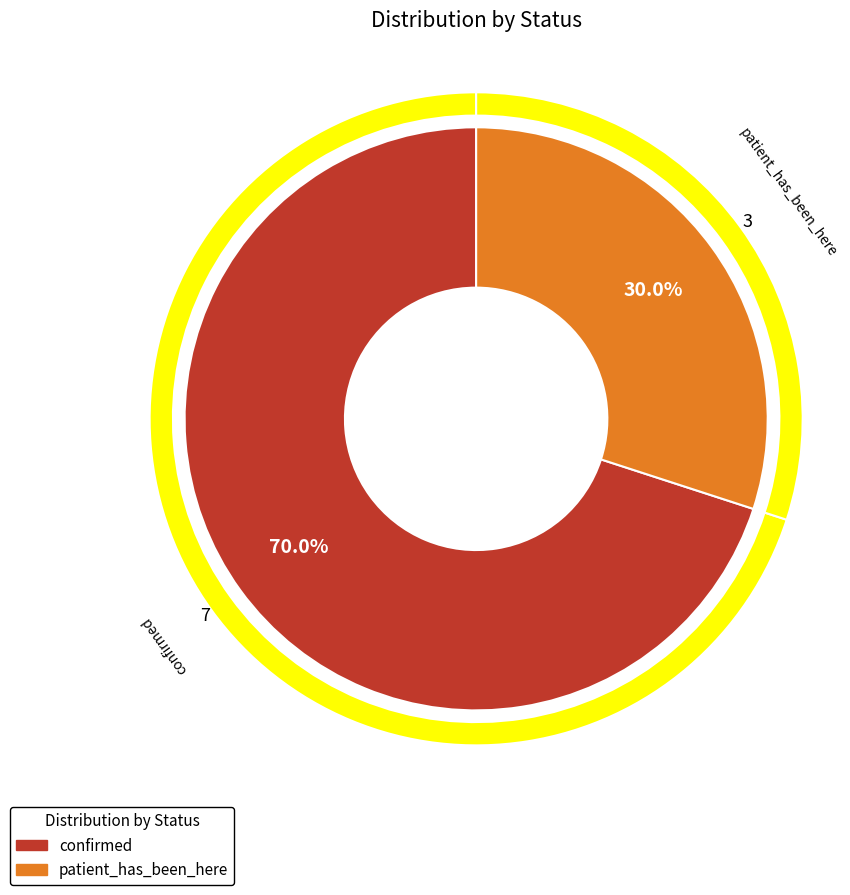

Count the number of slices in the pie.

2